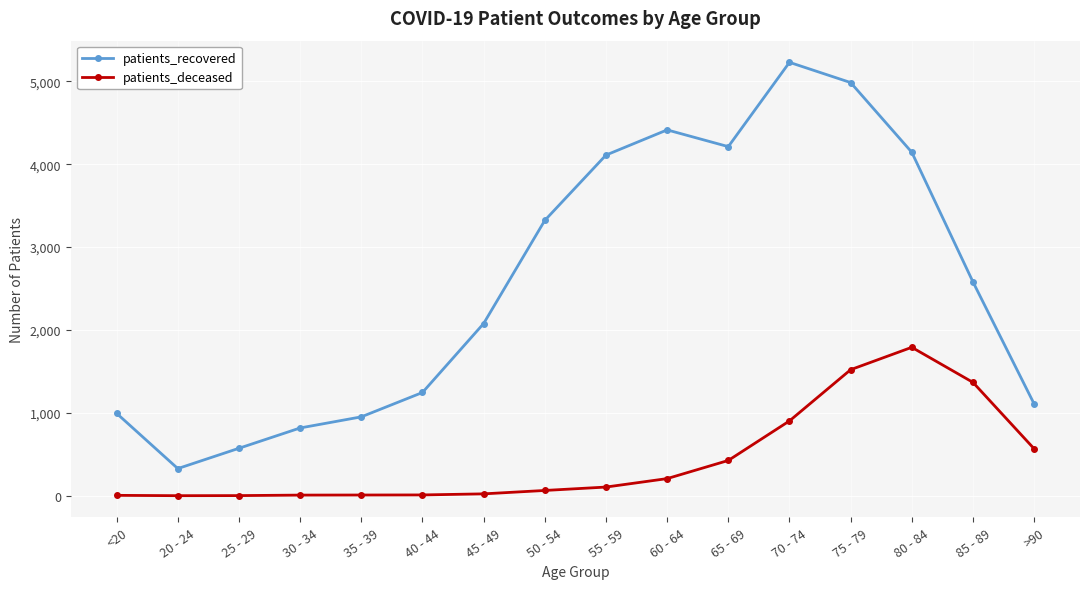

Which series has the largest range (max minus min)?

patients_recovered